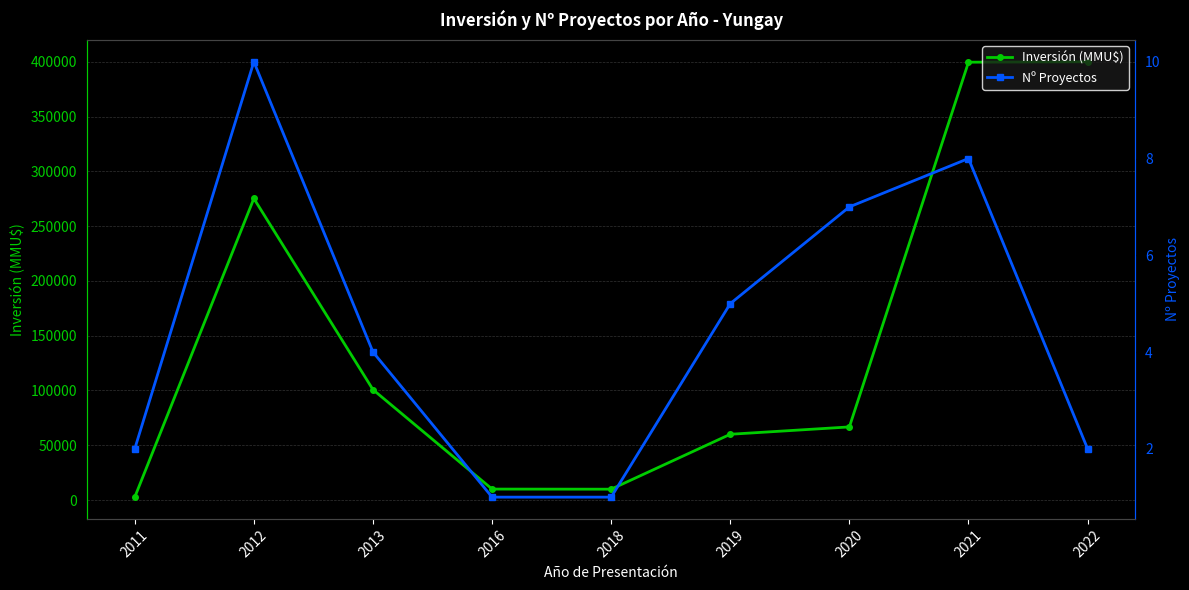

How many values in the Nº Proyectos series exceed 4?

4